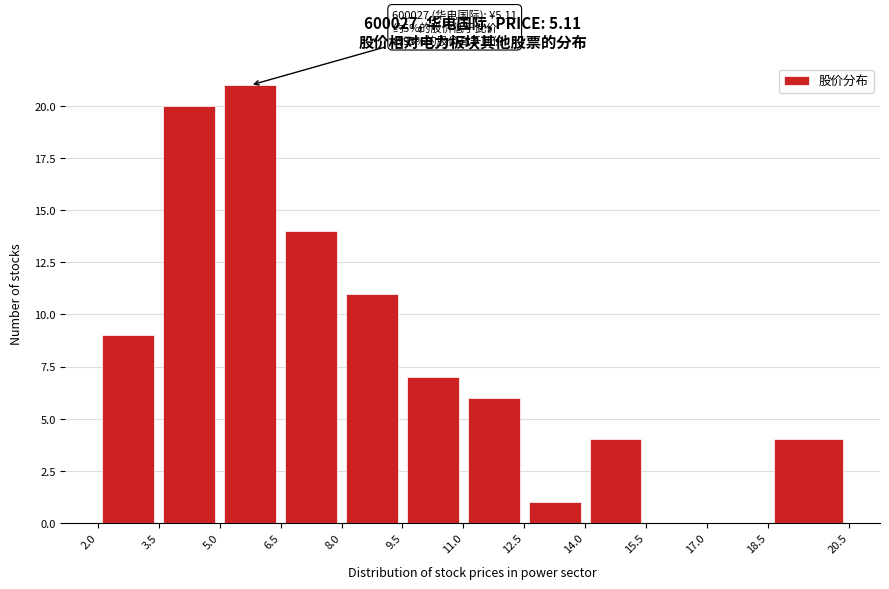

Which range on the x-axis has the tallest bar?

5.0 to 6.5